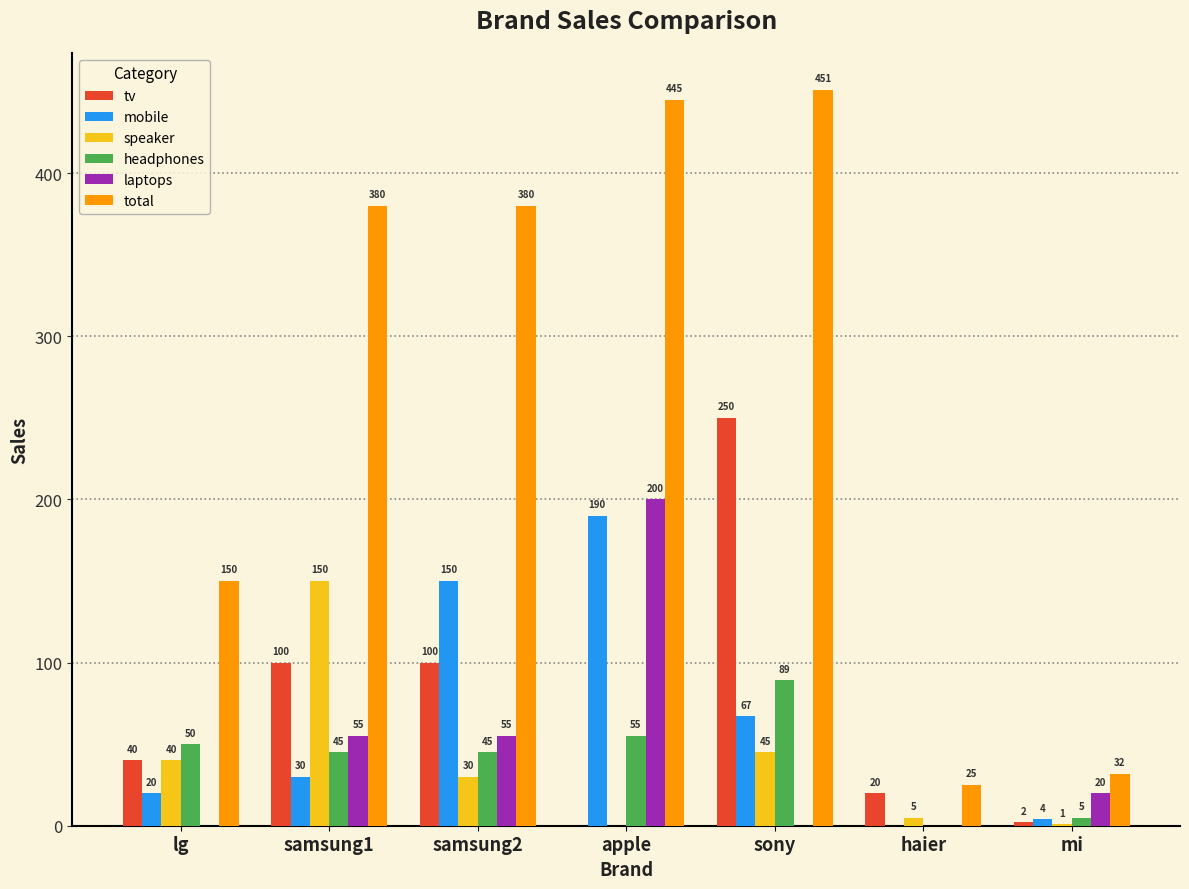

Is the value of speaker at haier greater than the value of headphones at sony?

No